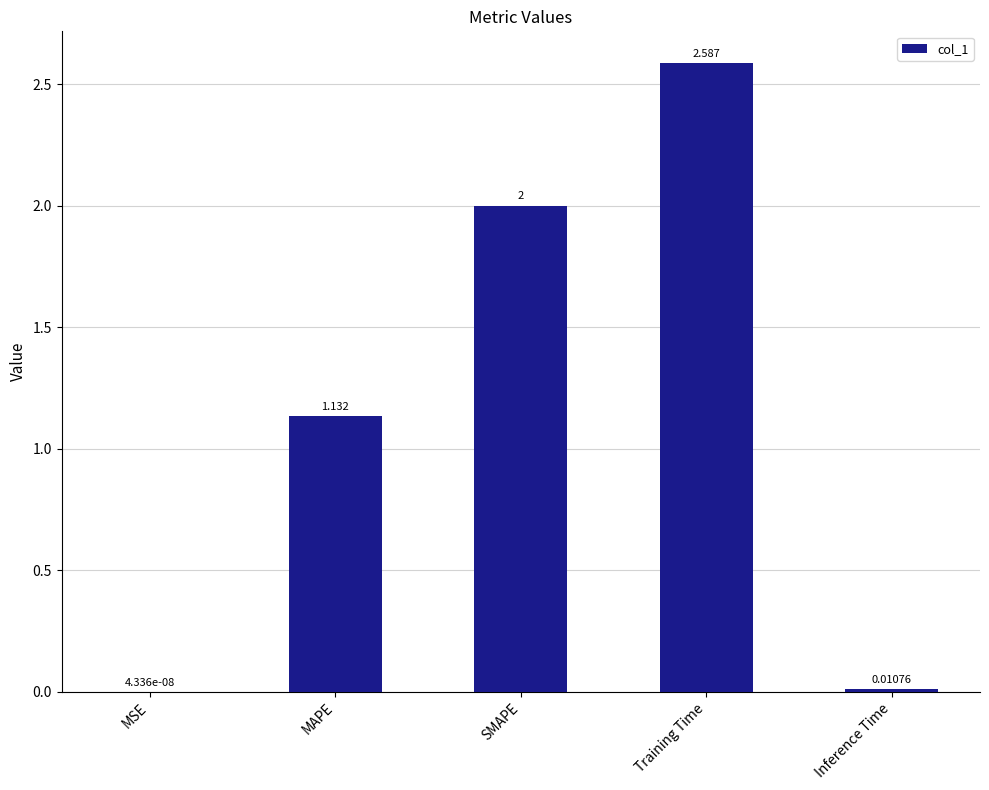

Which has a higher value, Inference Time or SMAPE?

SMAPE